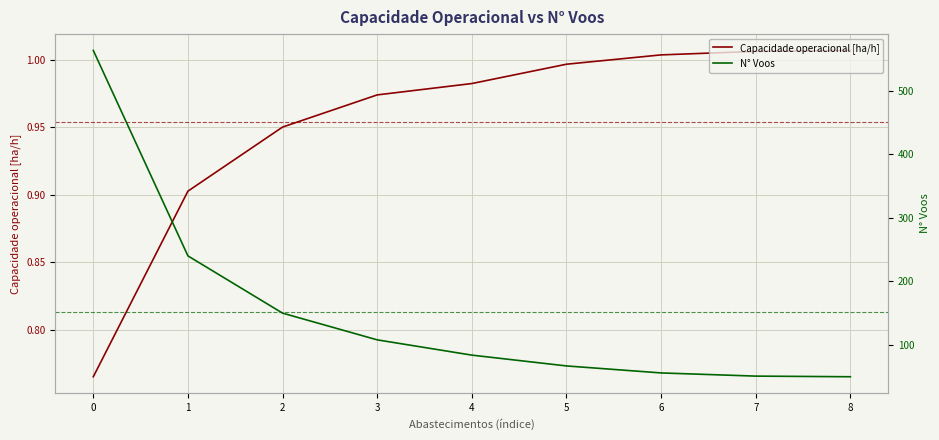

True or false: N° Voos and Capacidade operacional [ha/h] cross at least once.

False